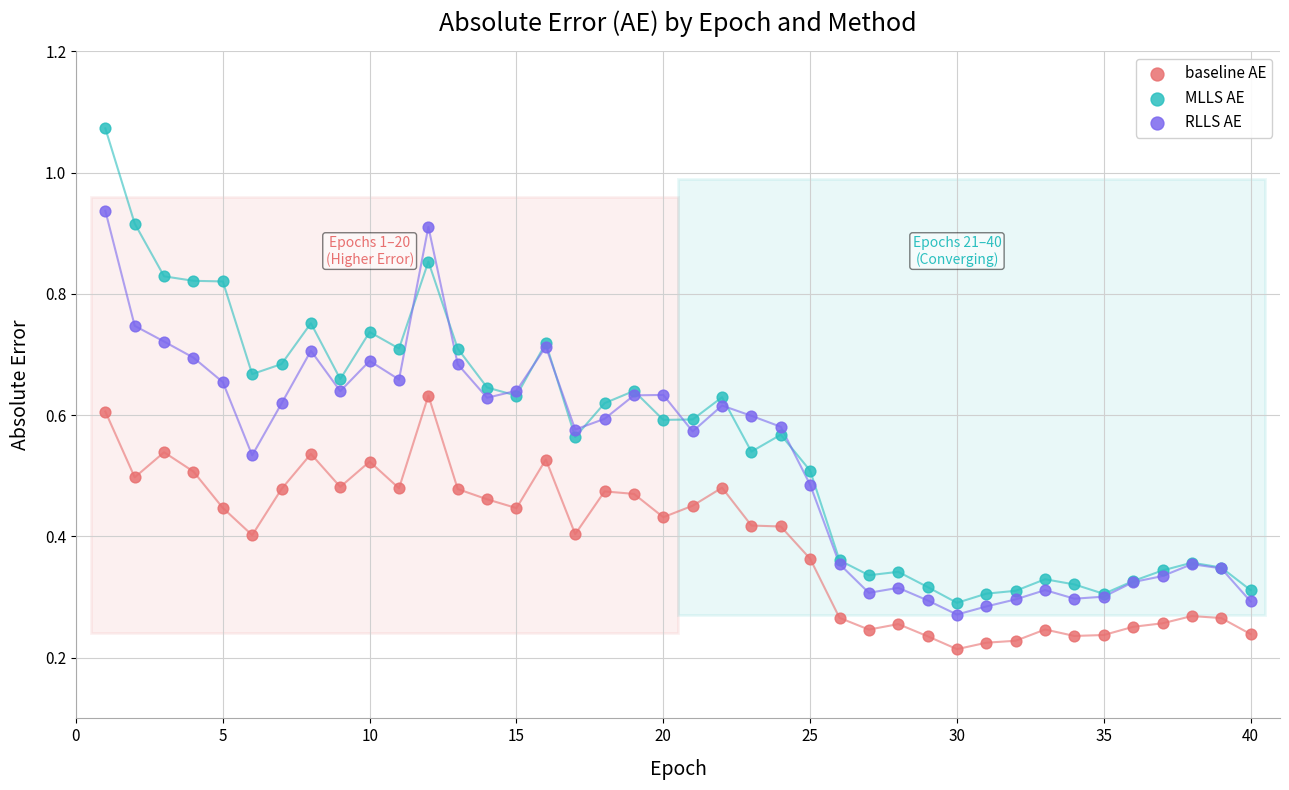

Which series reaches the maximum Y coordinate?

MLLS AE